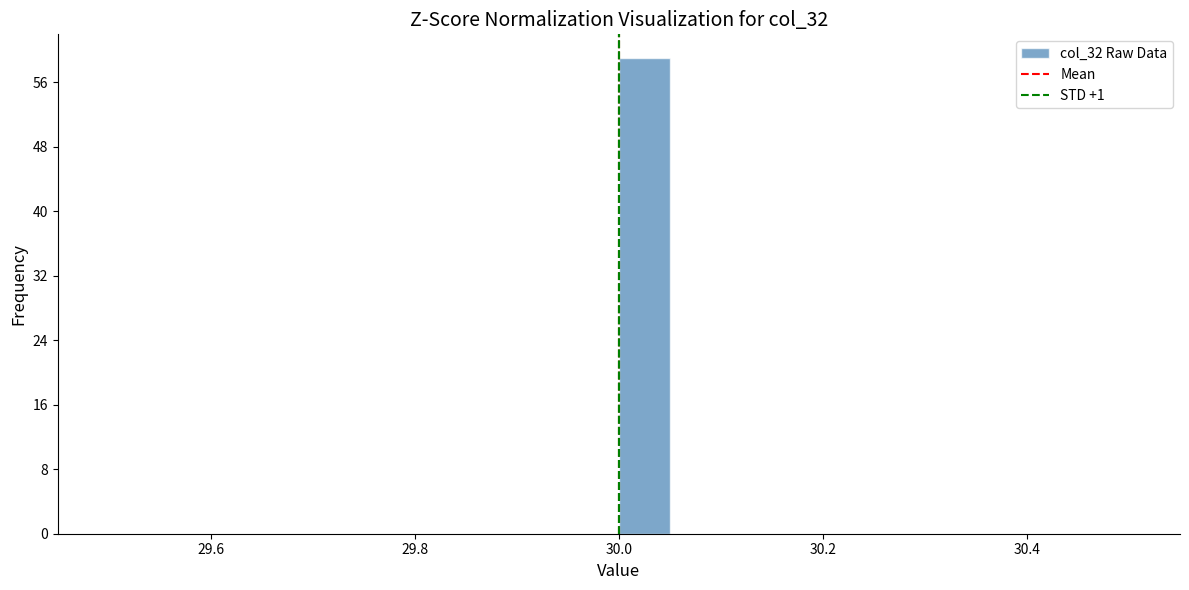

Read against the x-axis, roughly where is the centre of the tallest bar?

30.02